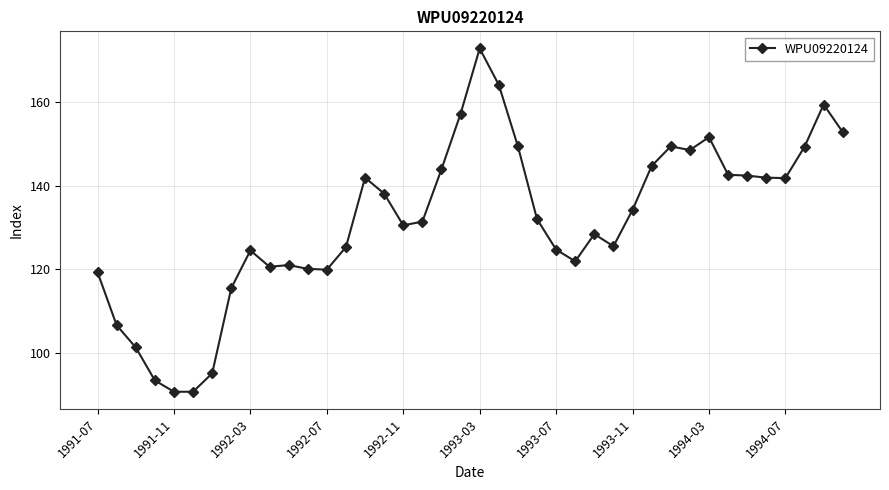

What is the greatest value displayed?

172.8